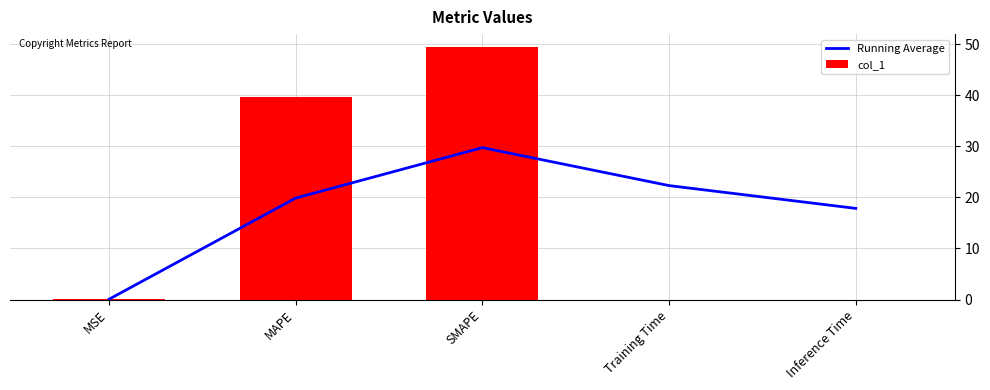

True or false: col_1 has a value of 39.7 at MAPE.

True